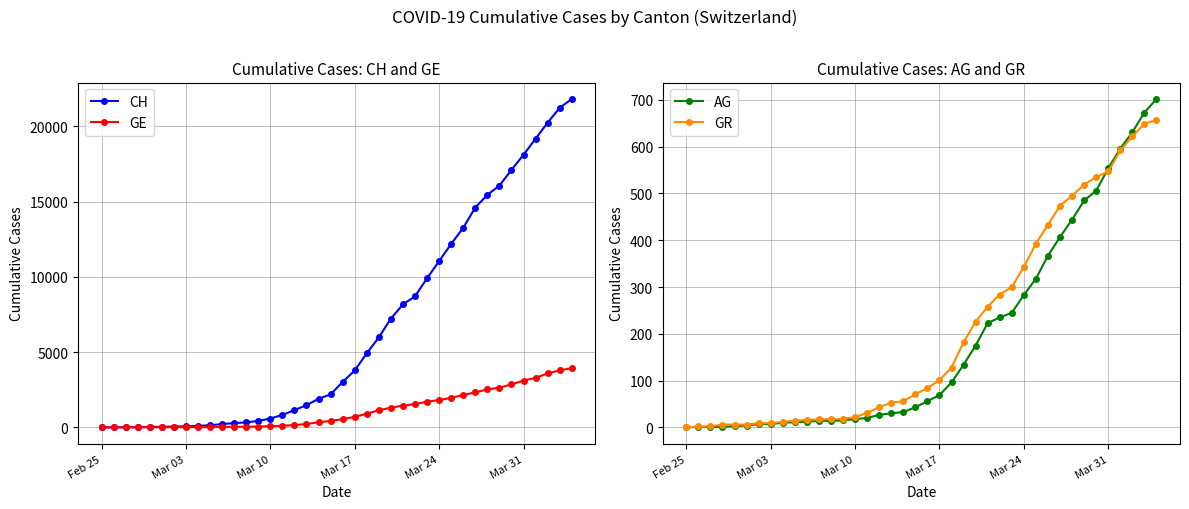

What are all the series names shown in the legend?

CH, GE, AG, GR